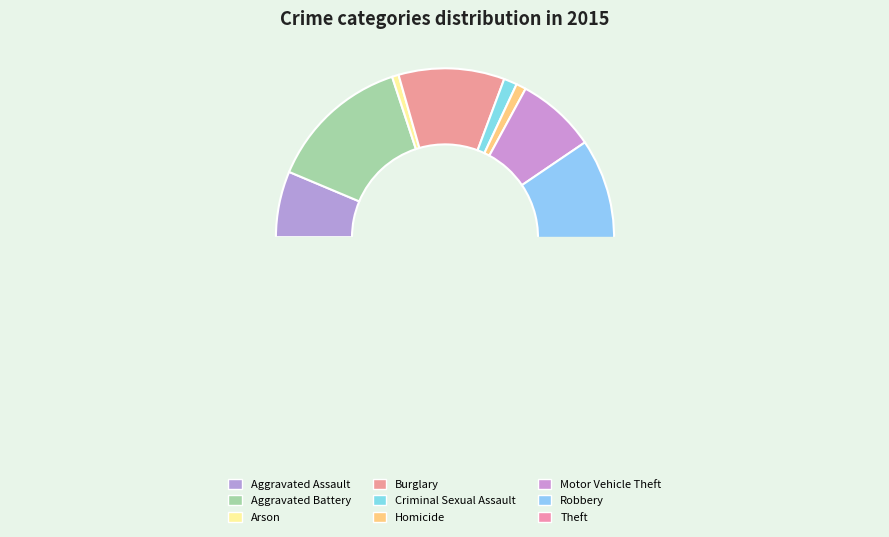

What is the change in value from Burglary to Robbery?

+4